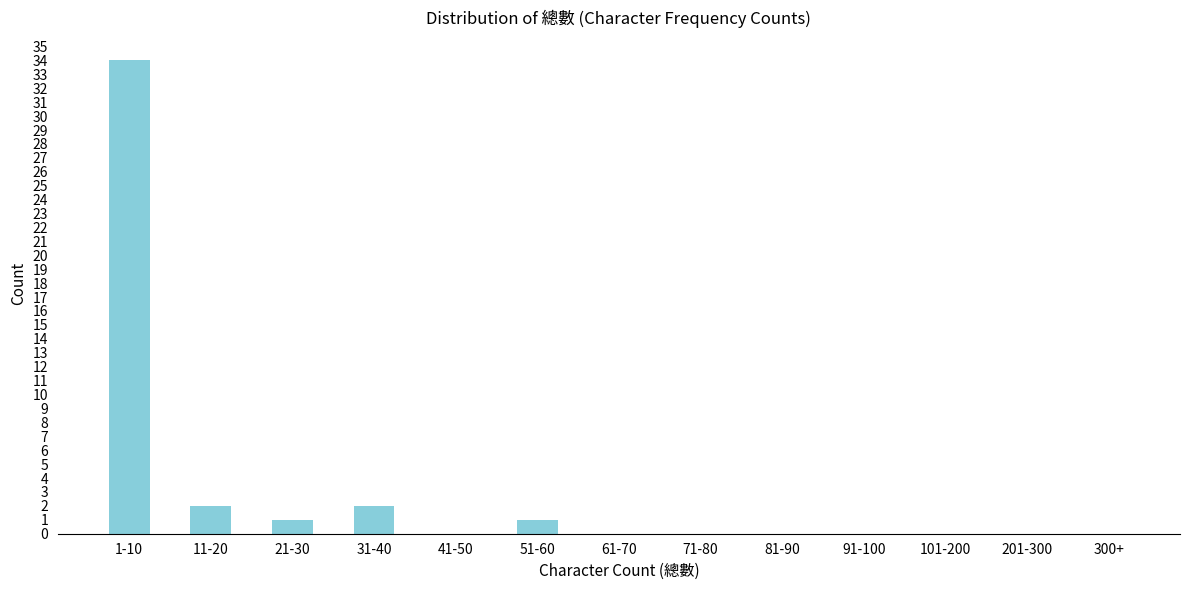

Reading left to right, transcribe all the data shown in this chart.

1-10=34	11-20=2	21-30=1	31-40=2	41-50=0	51-60=1	61-70=0	71-80=0	81-90=0	91-100=0	101-200=0	201-300=0	300+=0